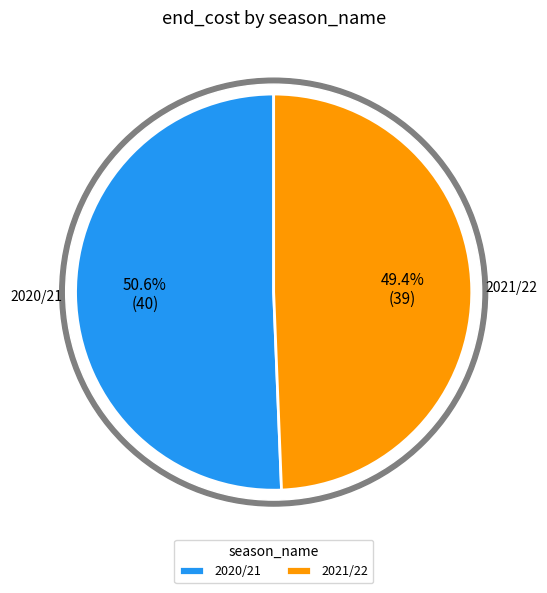

To the nearest percent, what portion does 2021/22 (end_cost=39) represent?

49%